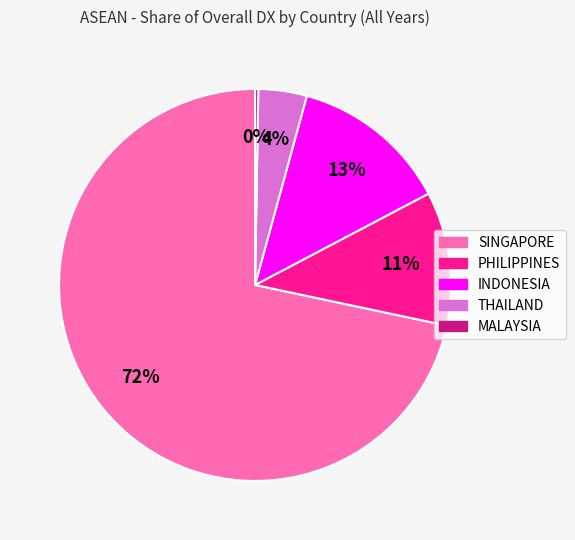

True or false: PHILIPPINES accounts for 1% of the total.

False